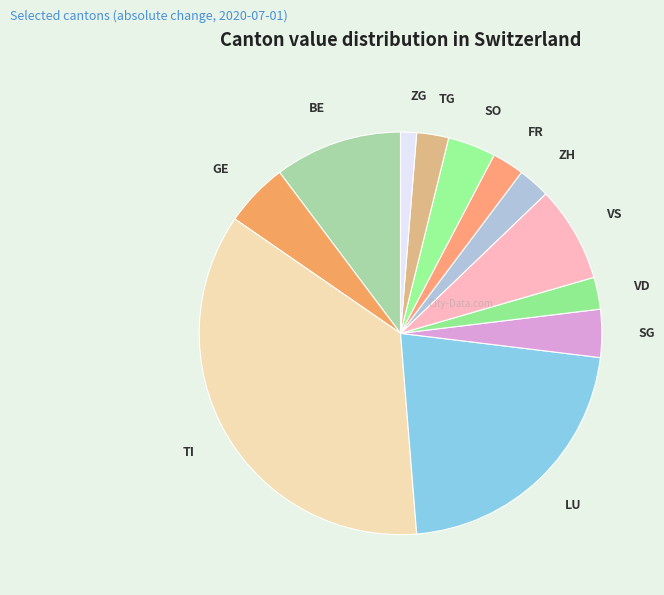

How many segments does this pie chart have?

12